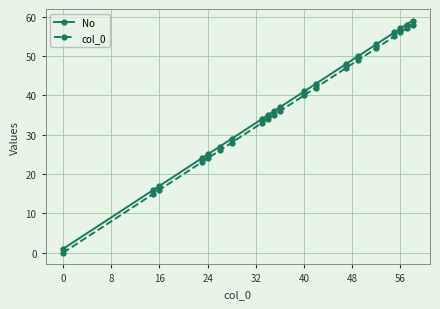

What is the average value of the No series?

37